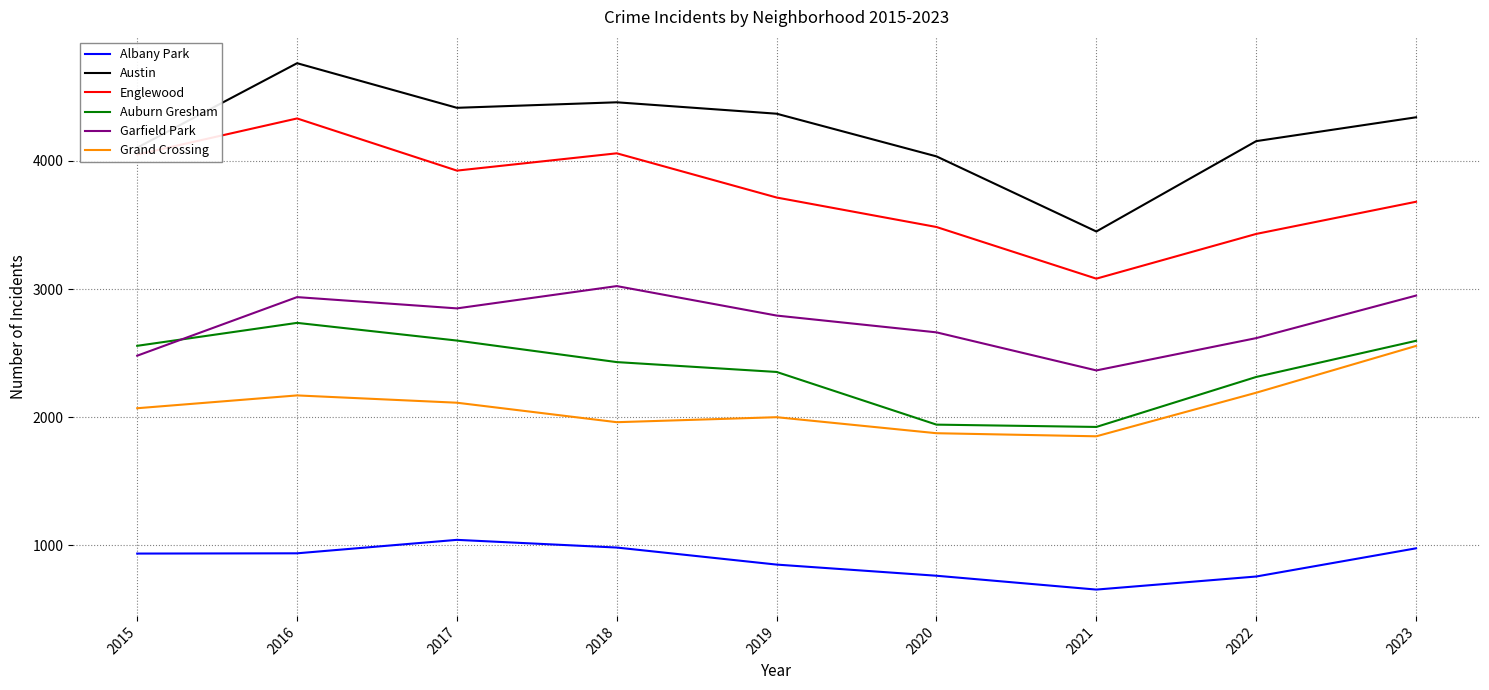

What is the total value across all series at 2018?

16913